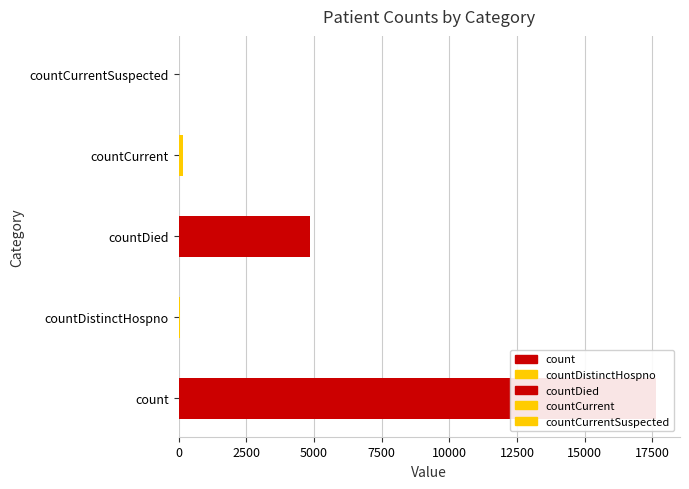

Which has a higher value, countCurrent or countDied?

countDied